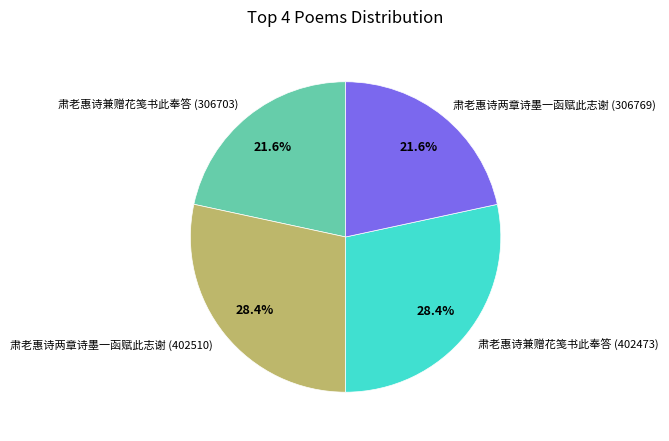

Which has a higher value, 肃老惠诗兼赠花笺书此奉答 (402473) or 肃老惠诗兼赠花笺书此奉答 (306703)?

肃老惠诗兼赠花笺书此奉答 (402473)